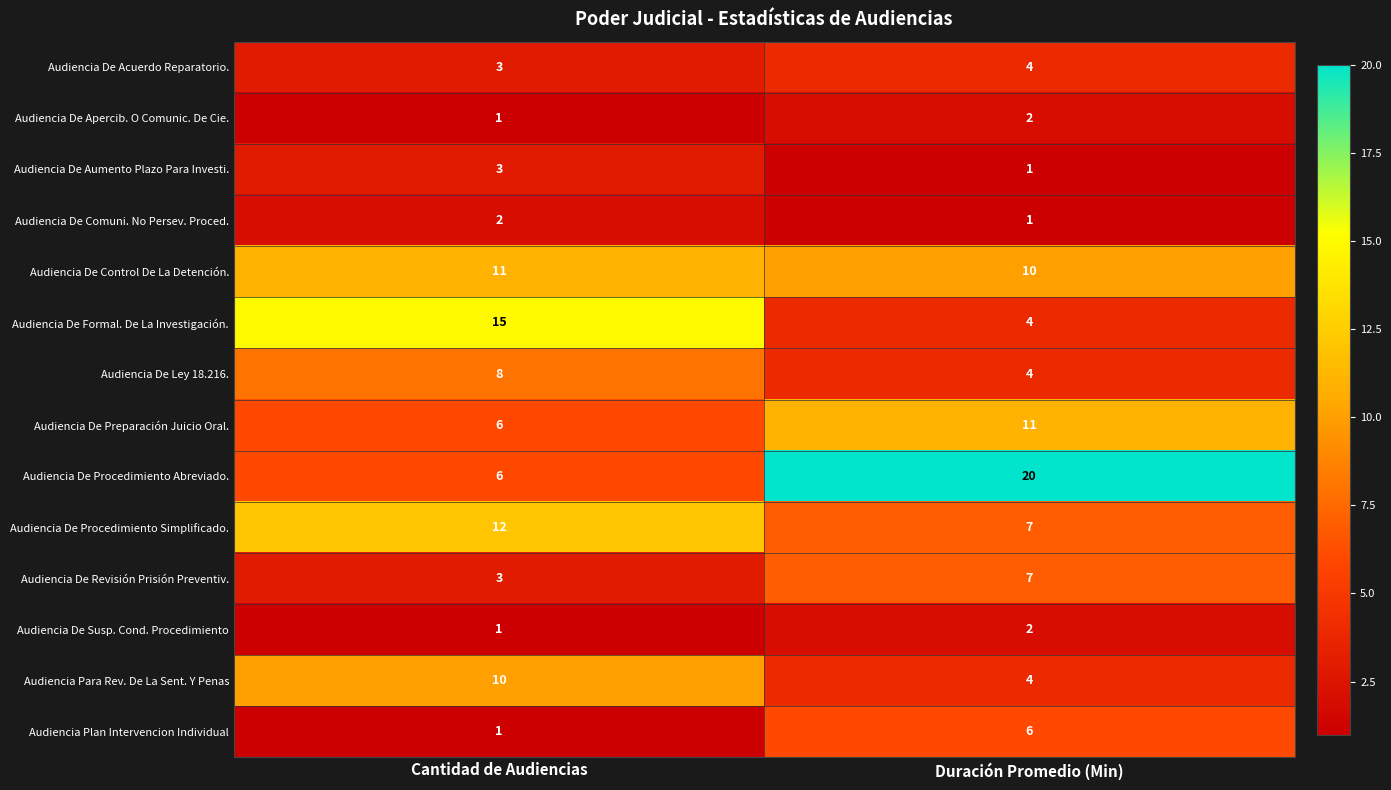

What is the minimum value shown in the chart?

1